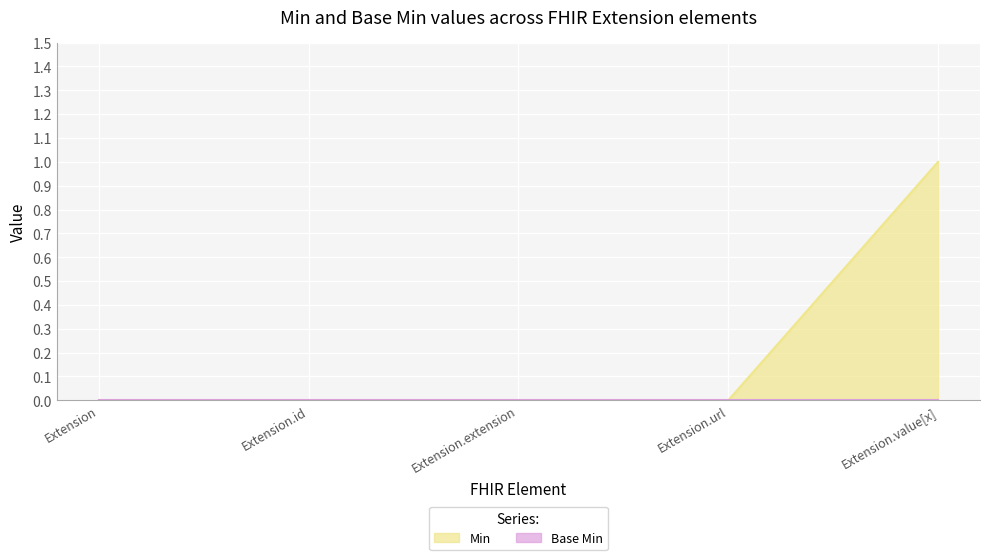

Which has a higher value, Extension.value[x] or Extension?

Extension.value[x]